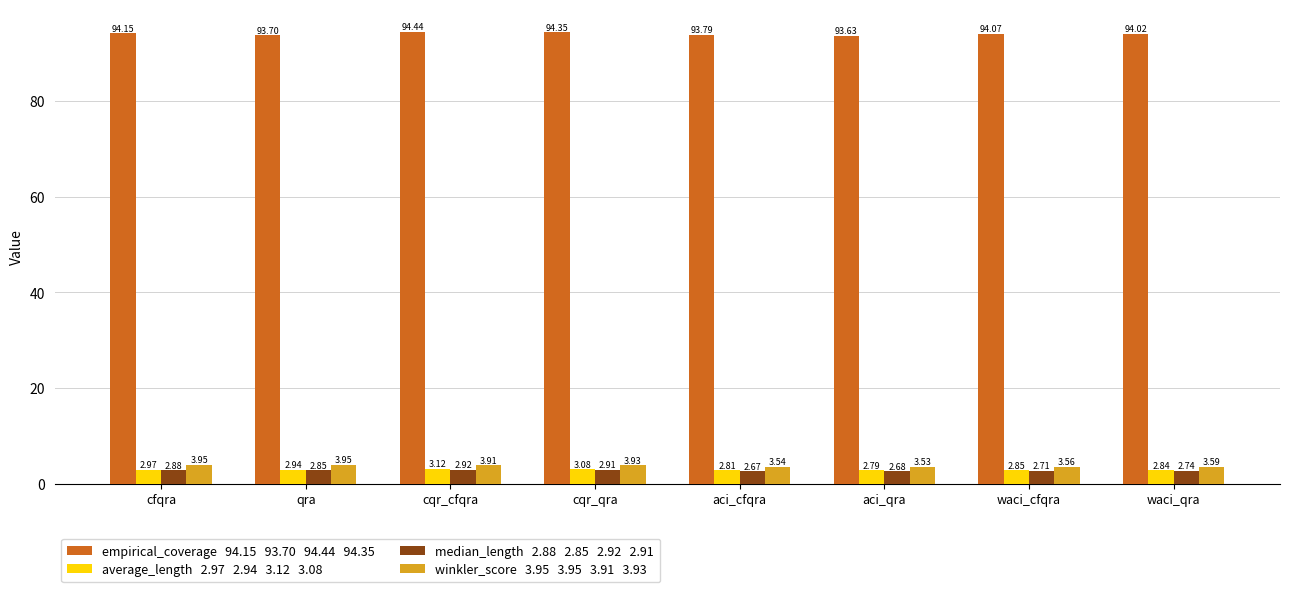

What is the difference between the highest and lowest values at cfqra?

91.3